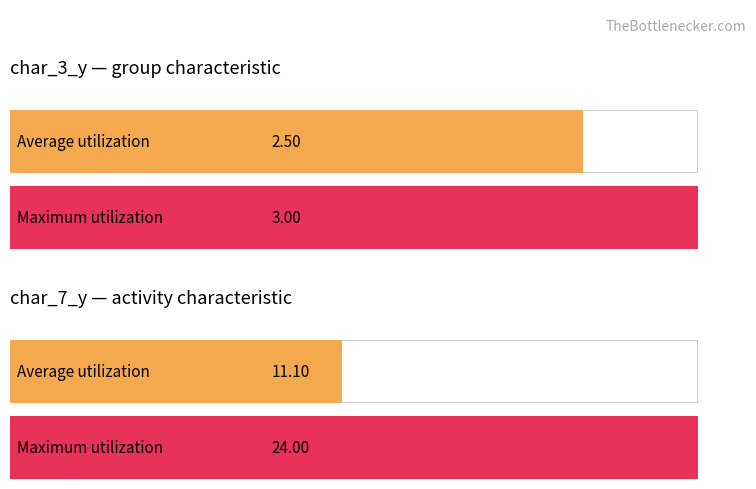

How many bars are there in each group?

2